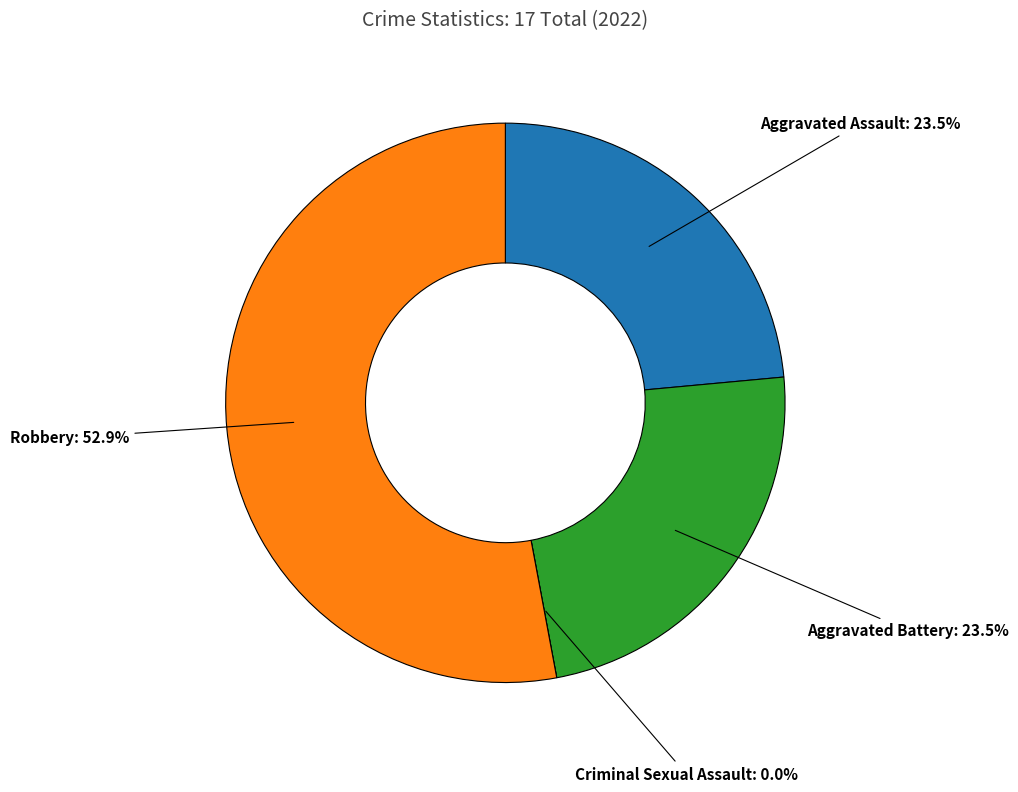

What is the ratio of the value at Aggravated Assault to the value at Aggravated Battery?

1.0